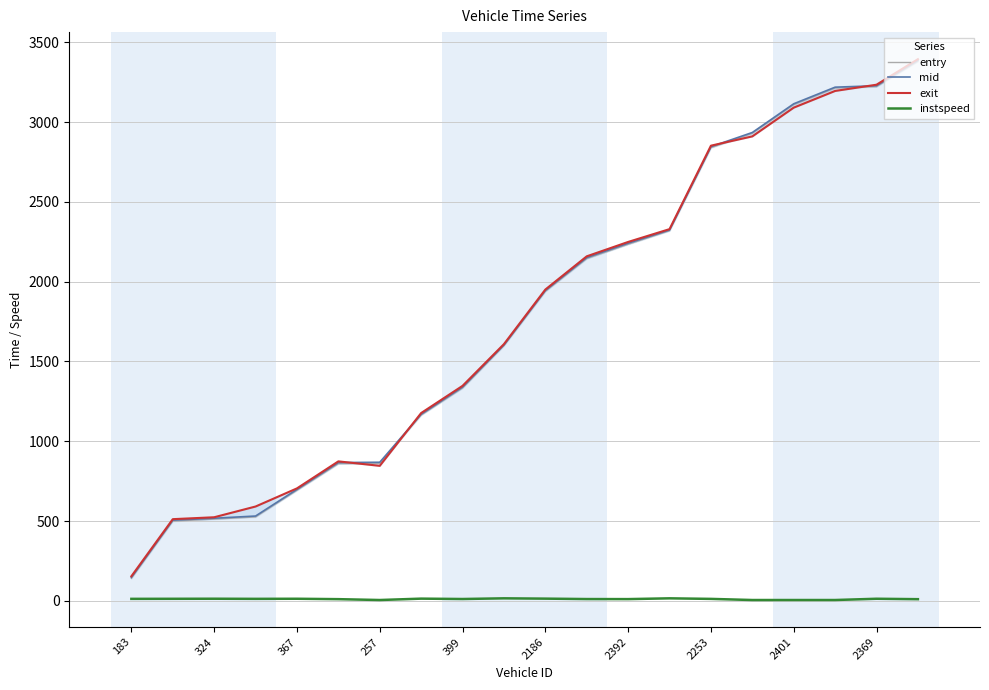

How many series are shown in this chart?

4